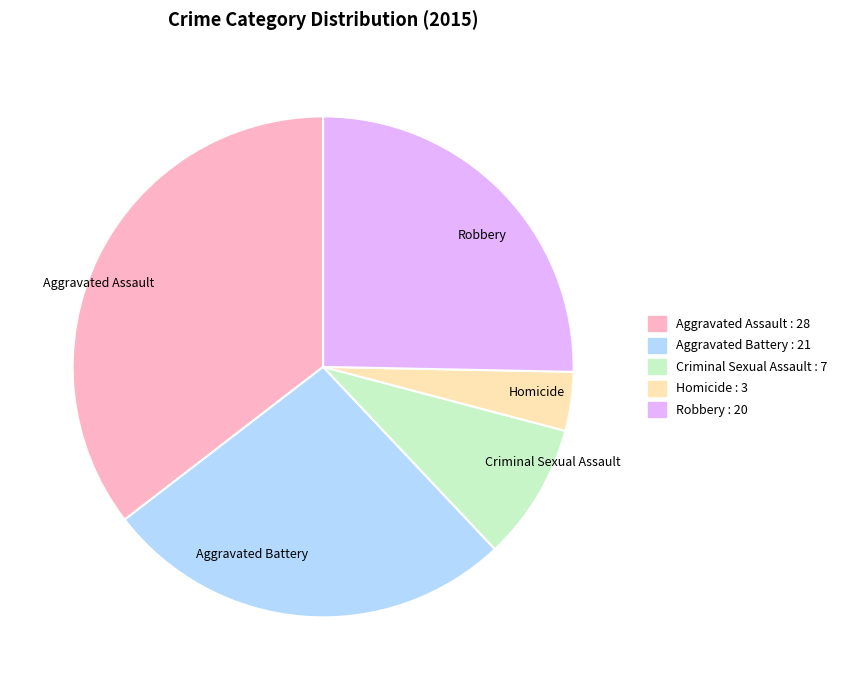

Count the number of slices in the pie.

5